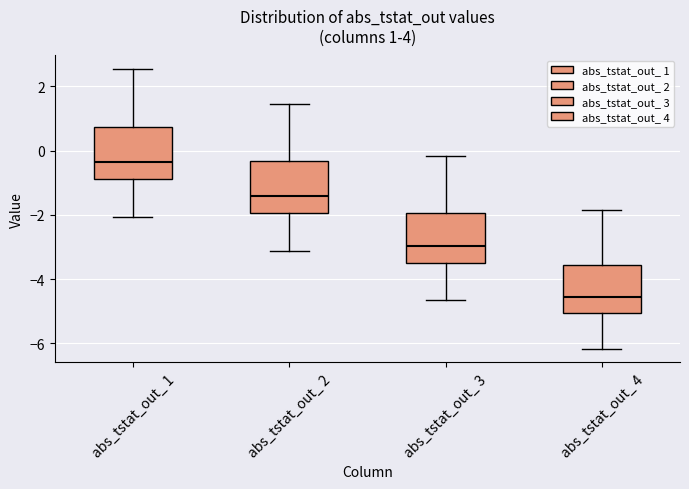

Which box has the highest median line?

abs_tstat_out_ 1